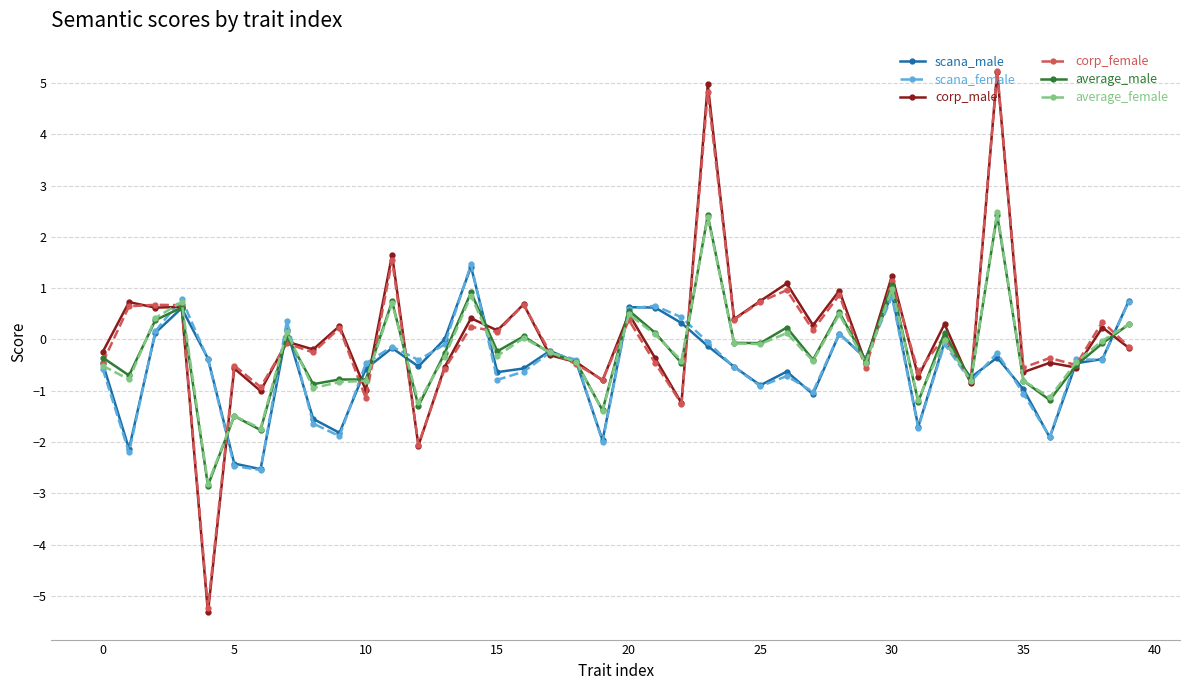

At how many categories does at least one series exceed -4?

40